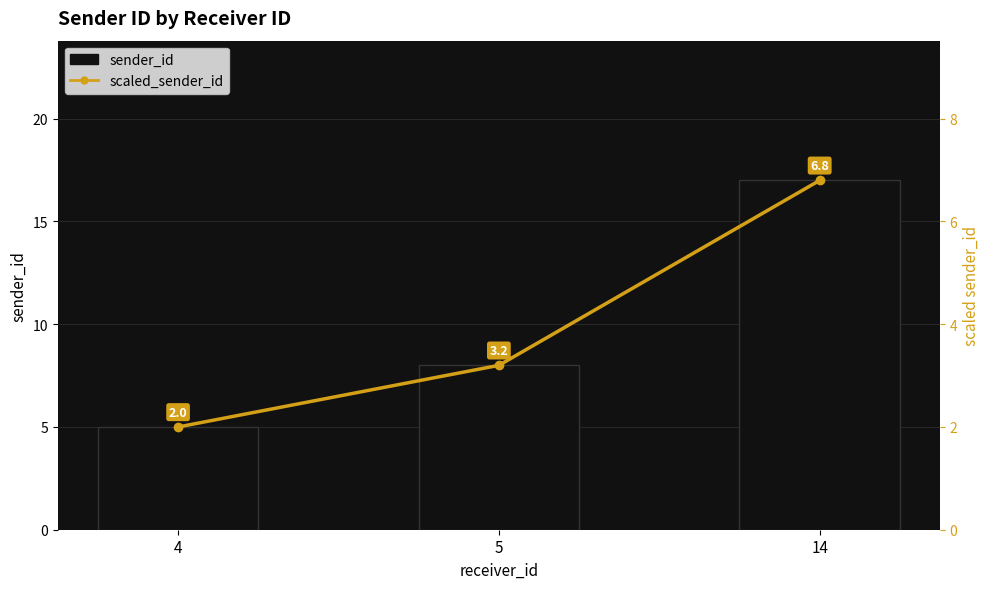

What is the total value across all series at 4?

7.0